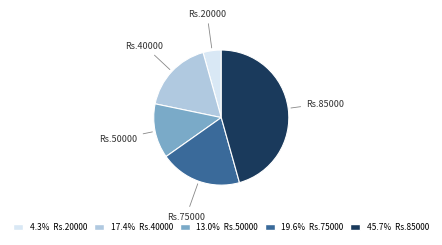

Approximately how many times larger is the value at 19.6% Rs.75000 compared to 45.7% Rs.85000?

0.4